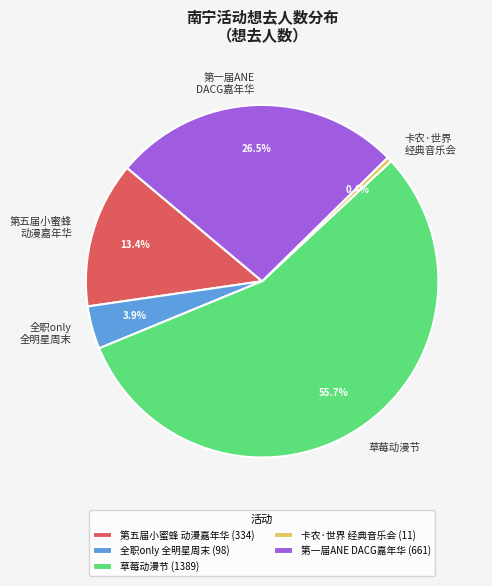

Between 卡农·世界 经典音乐会 and 第五届小蜜蜂 动漫嘉年华, which is larger?

第五届小蜜蜂 动漫嘉年华